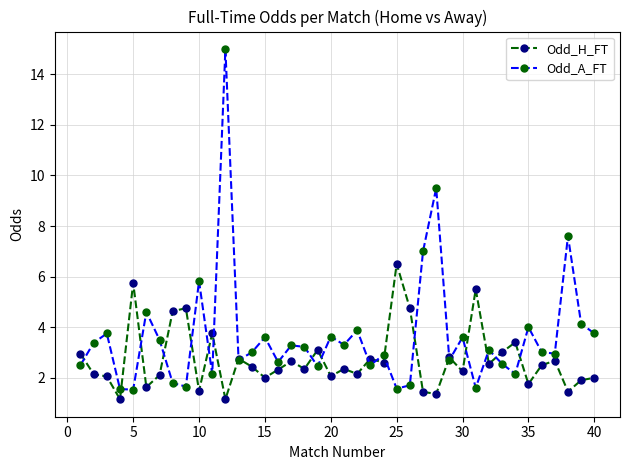

What is the value of the Odd_H_FT point at the 15th from the left?

2.0